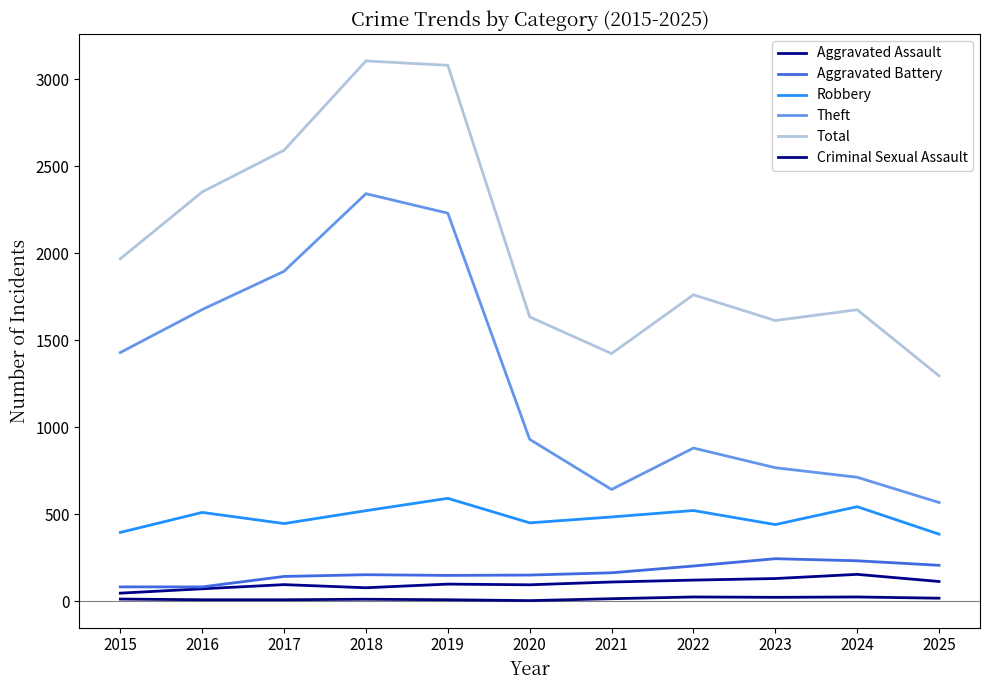

Which series has the largest range (max minus min)?

Total